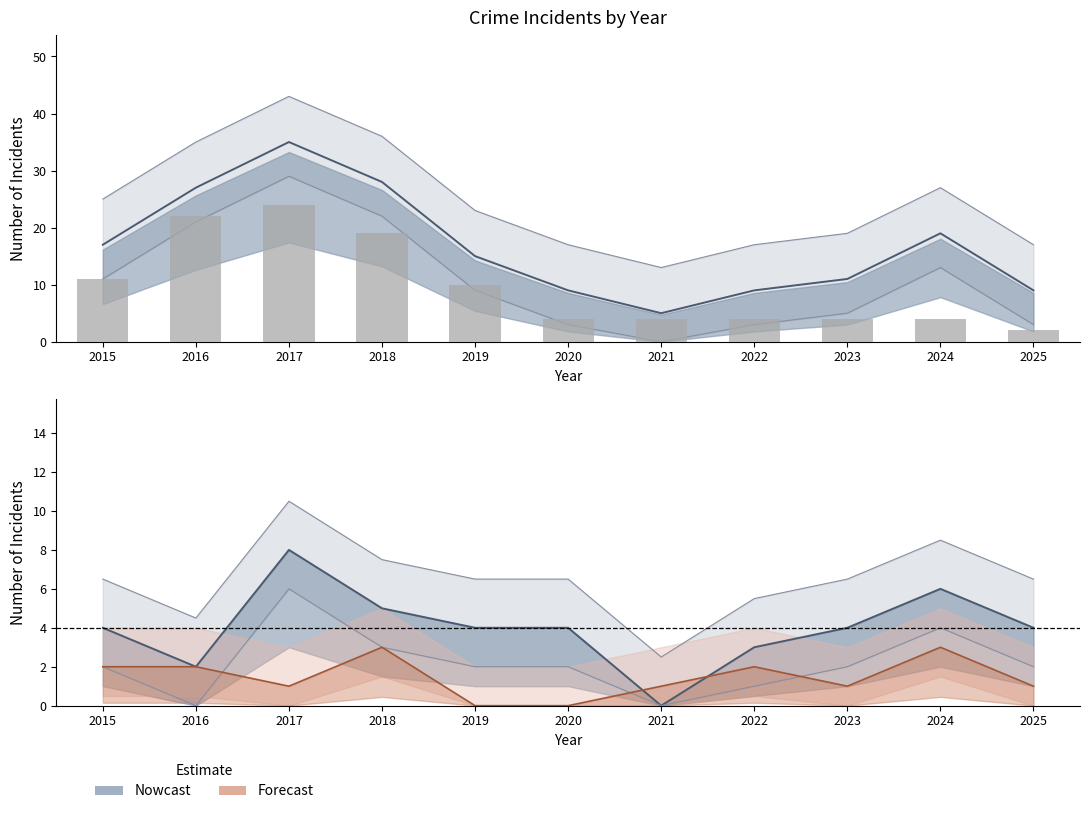

What is the value of the 10th bar from the left?

4